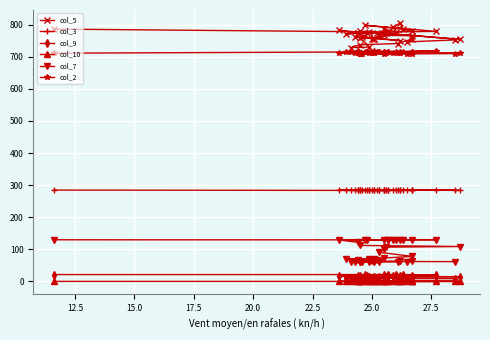

How many series are shown in this chart?

6